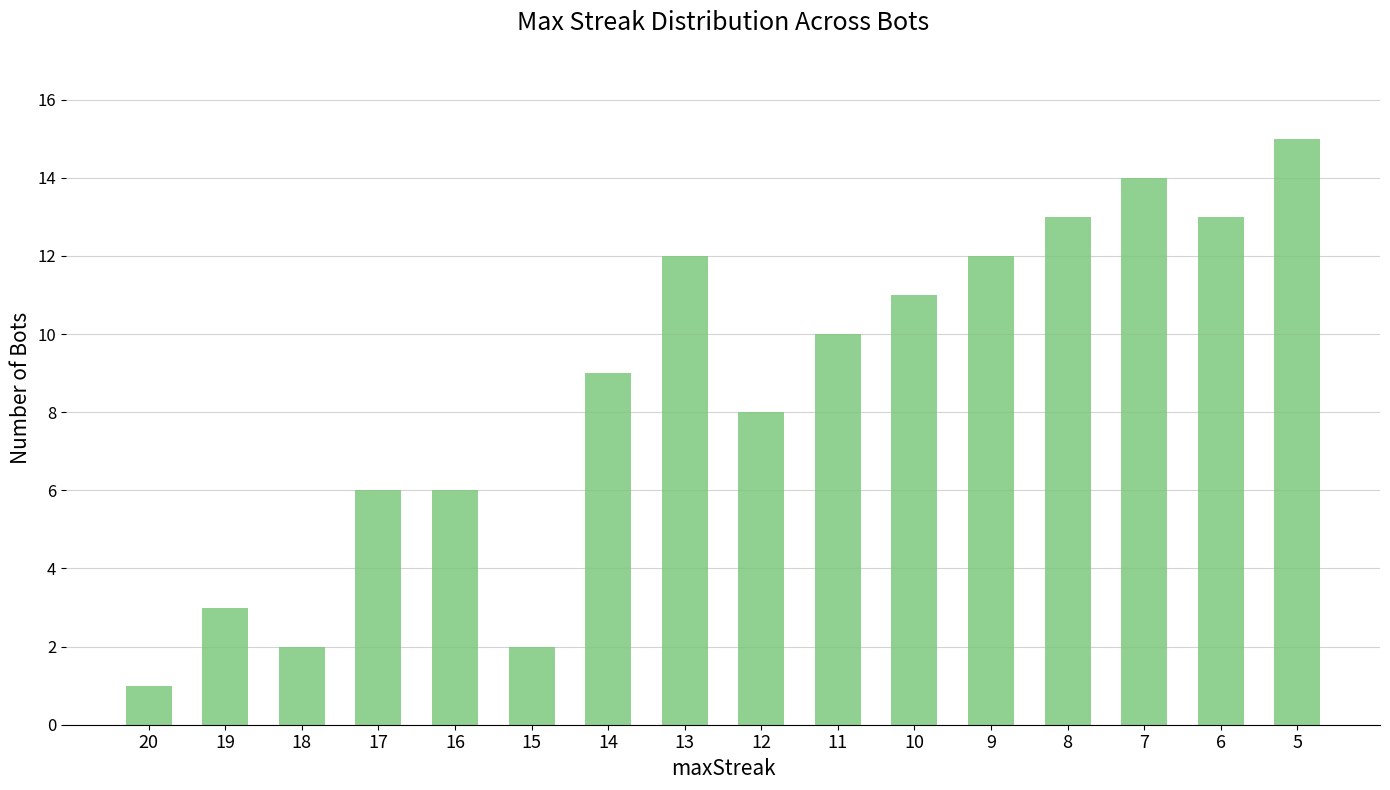

Which has a higher value, 5 or 12?

5